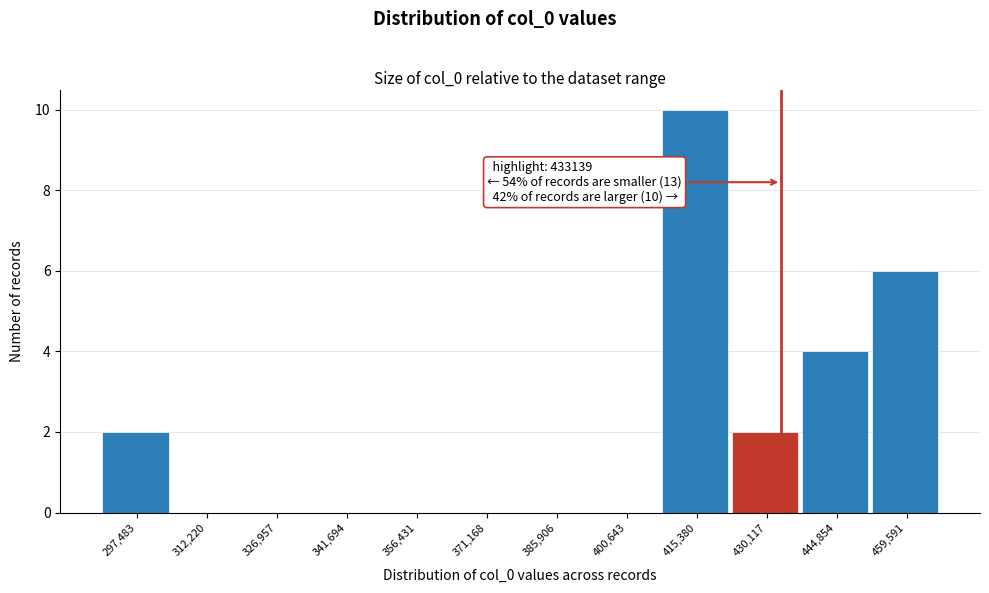

Over which range of the x-axis is the bar tallest?

408000 to 422000